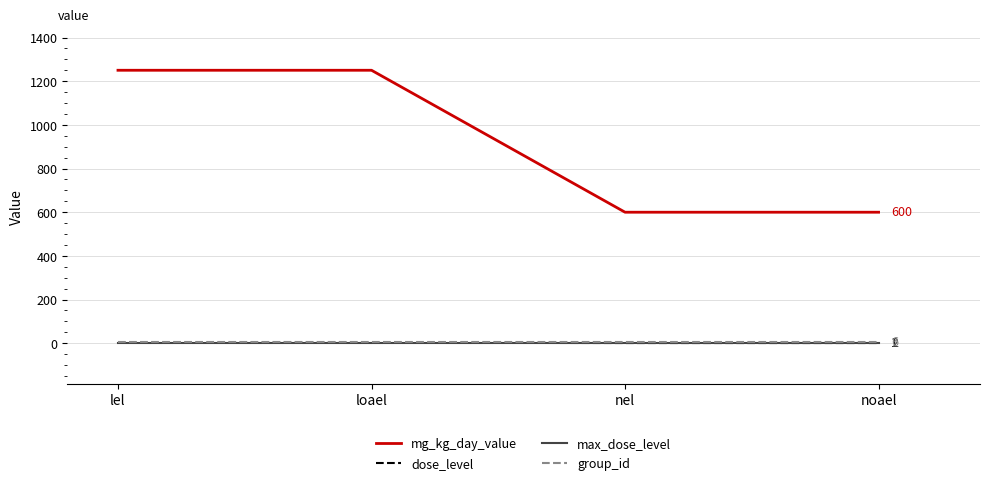

True or false: max_dose_level and mg_kg_day_value intersect in this chart.

False